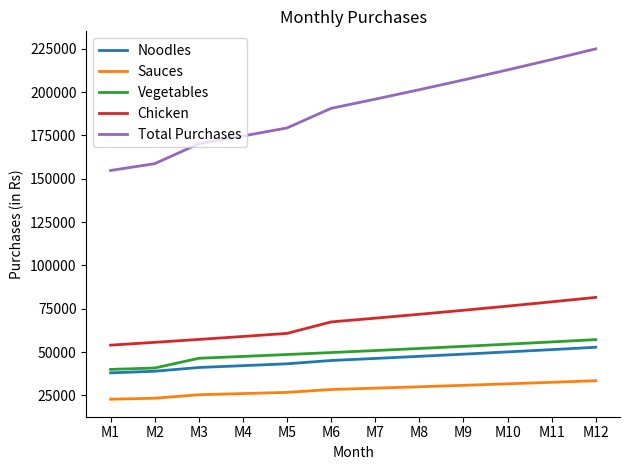

What is the difference between the maximum and minimum values in the Noodles series?

14780.1